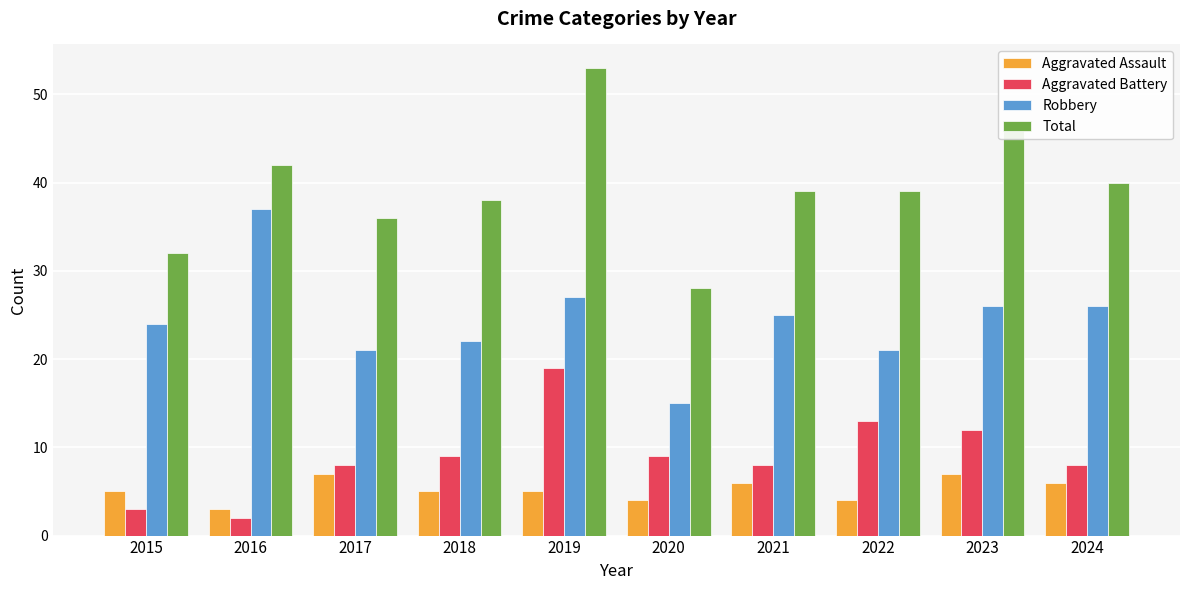

Are the bars horizontal?

No